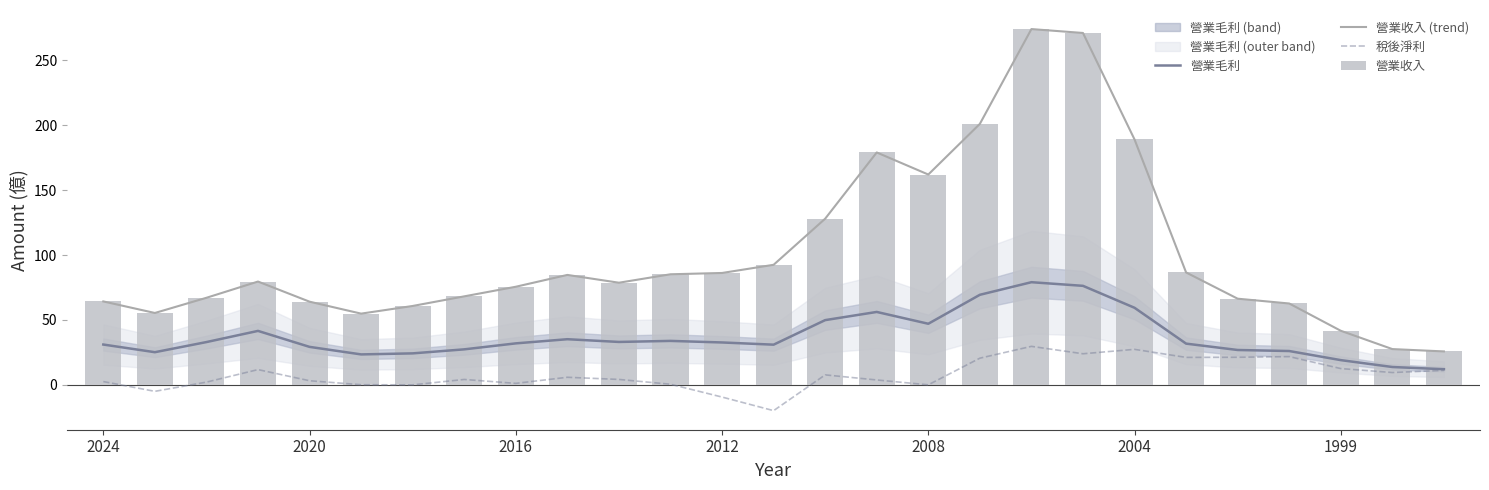

What value does the 營業收入 series have at 17?

201.0